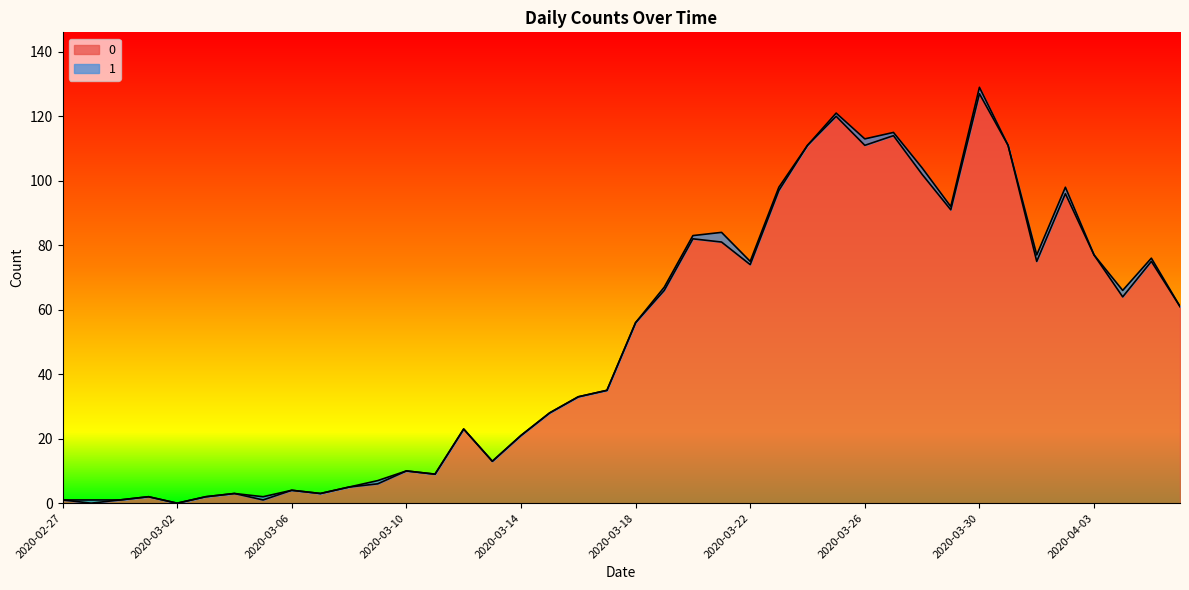

How many points are lower than both their immediate neighbors (excluding endpoints)?

11